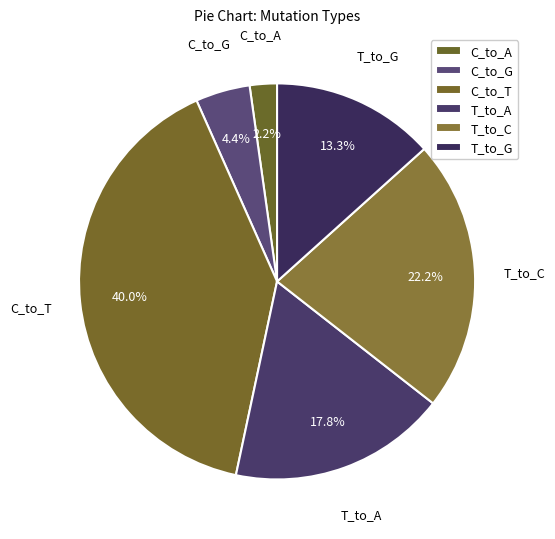

How many slices are in this pie chart?

6